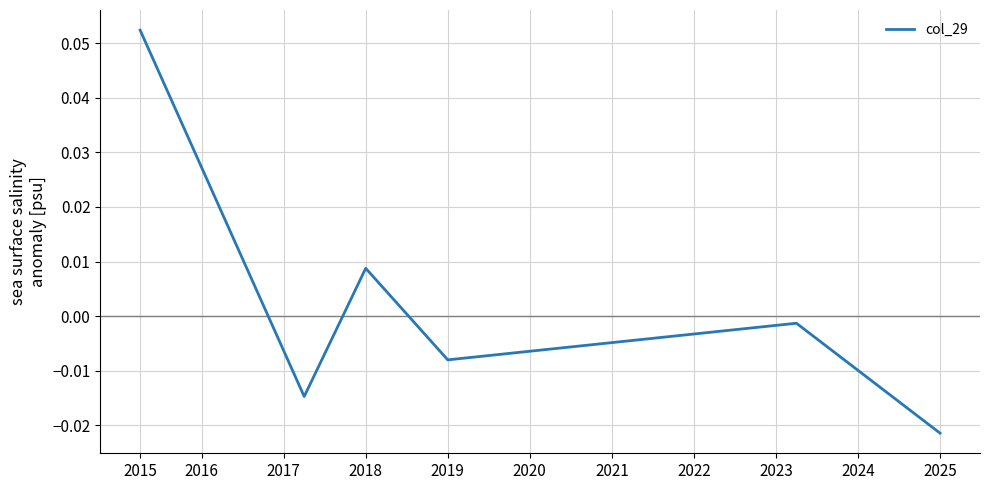

Which category has the highest value across all series?

2015